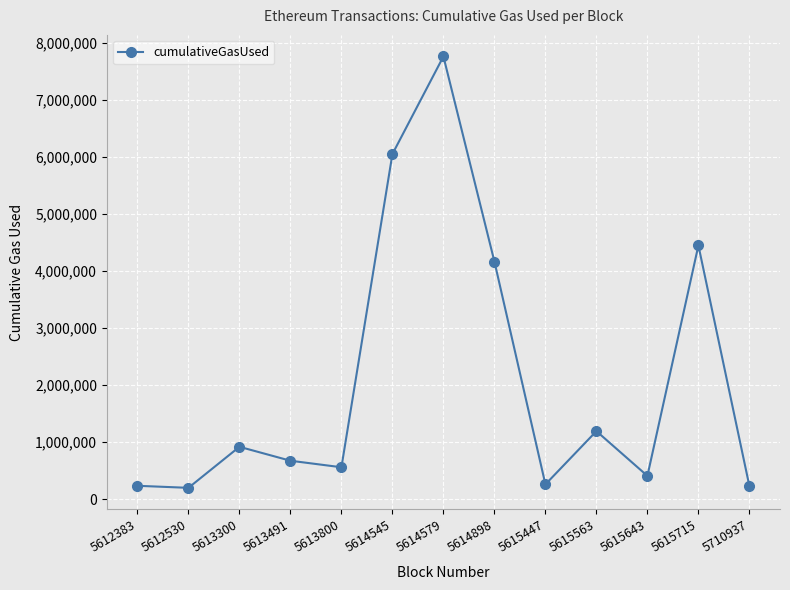

What is the value of the 2nd point from the left?

197325